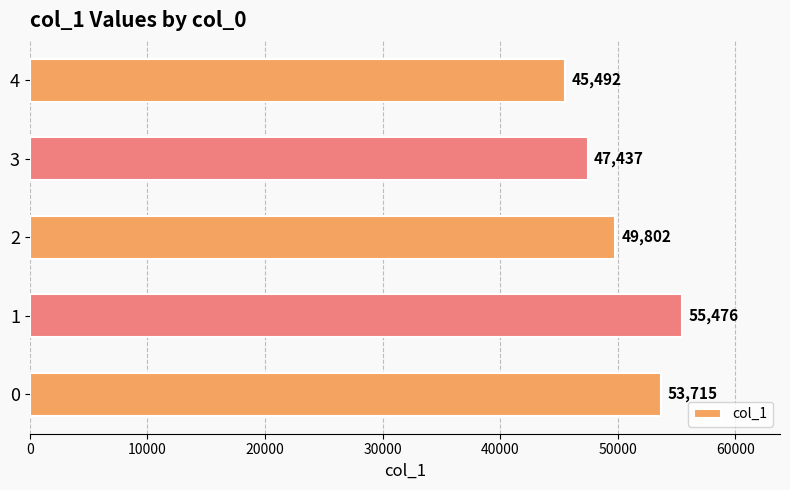

How many categories are shown in the chart?

5